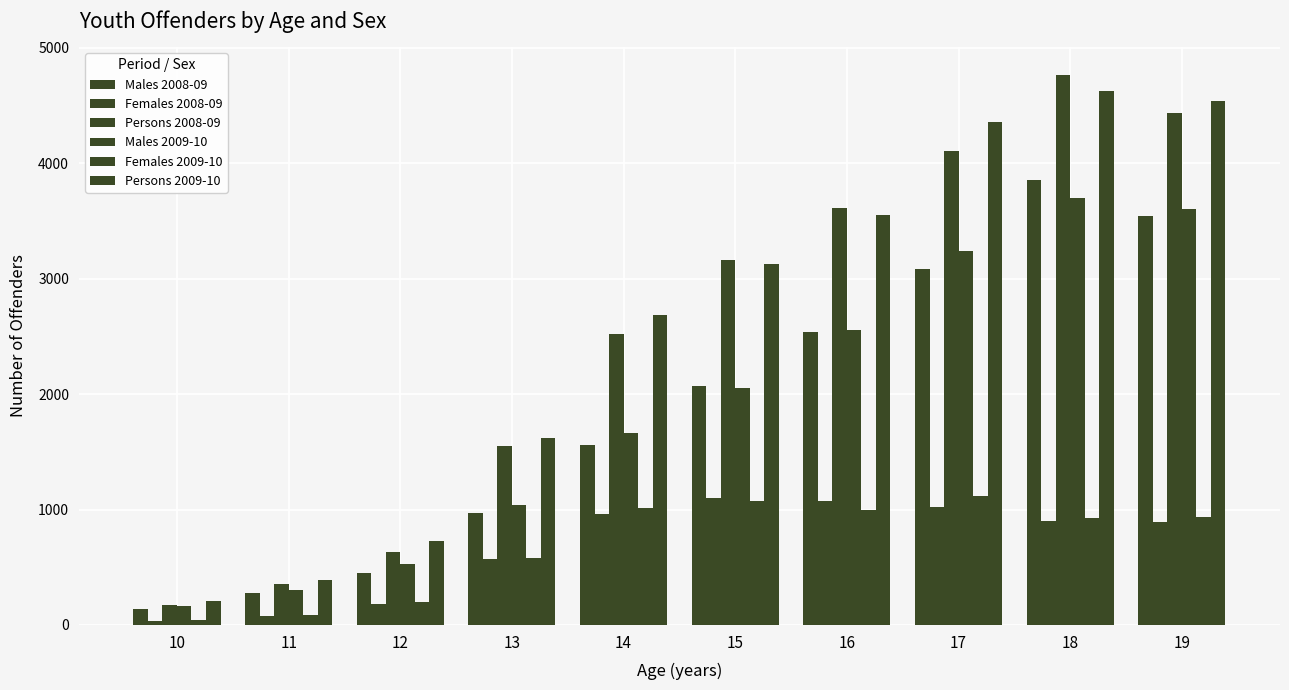

The Males 2009-10 series shows 2051 at 15. True or false?

True